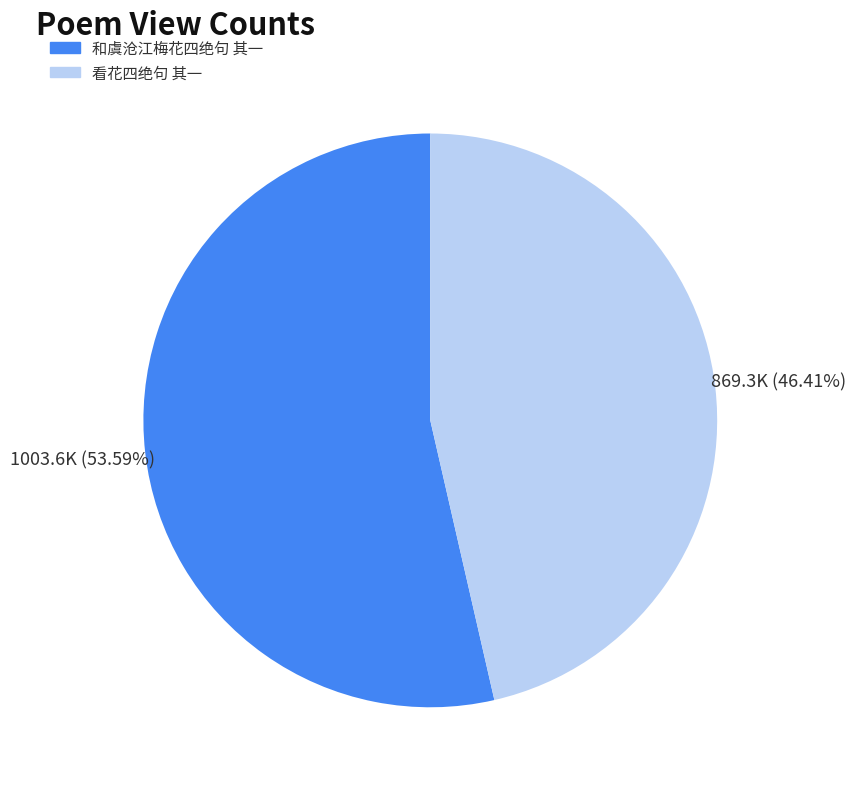

Which category has the biggest portion of the pie?

和虞沧江梅花四绝句 其一